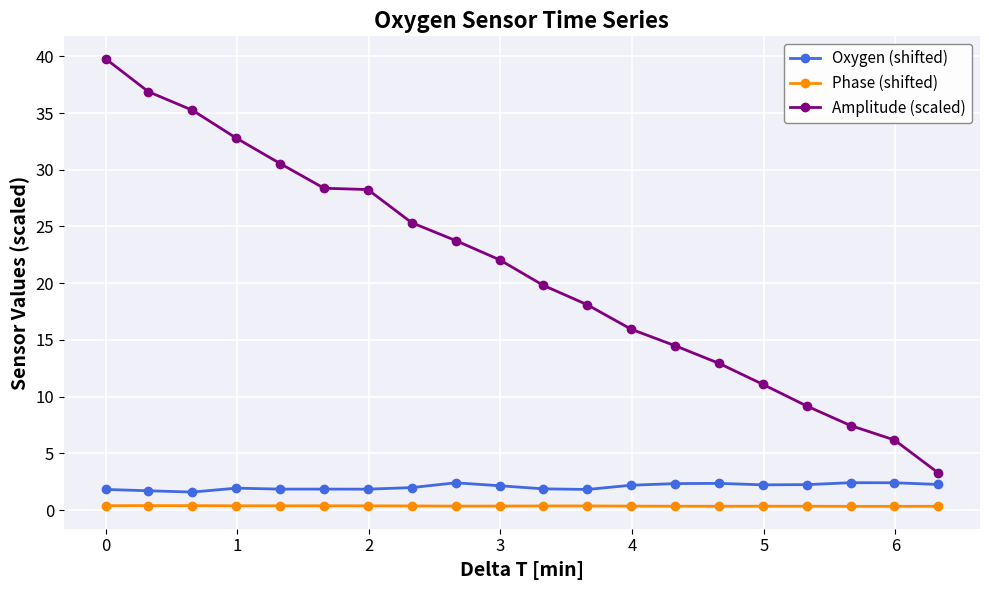

List the series in order of their peak value, lowest first.

Phase (shifted), Oxygen (shifted), Amplitude (scaled)